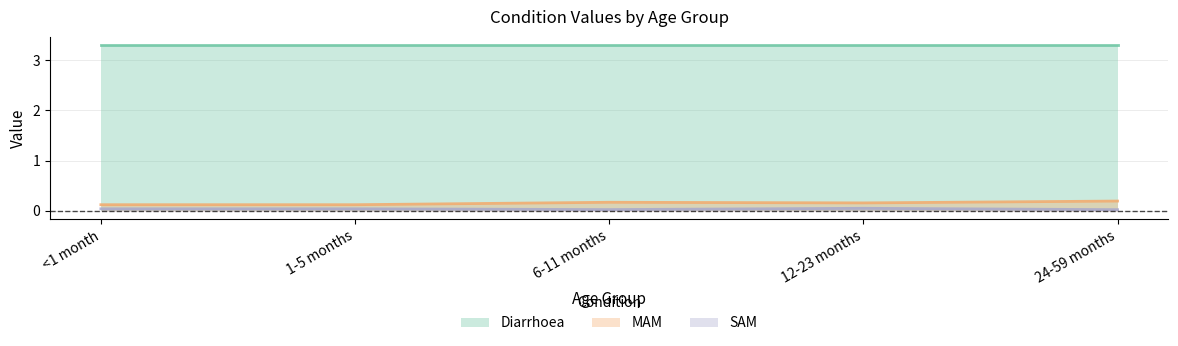

What is the difference between the maximum and minimum values in the MAM series?

0.1